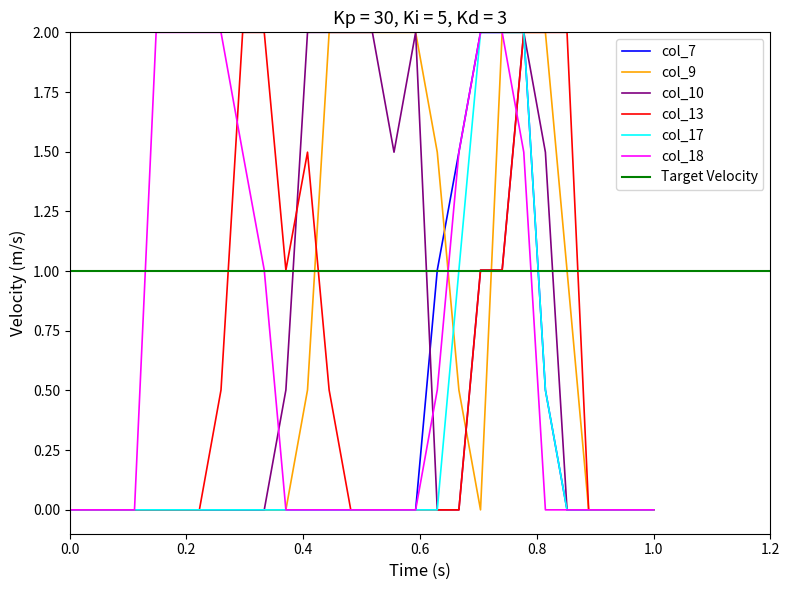

What is the average value of the col_18 series?

0.6